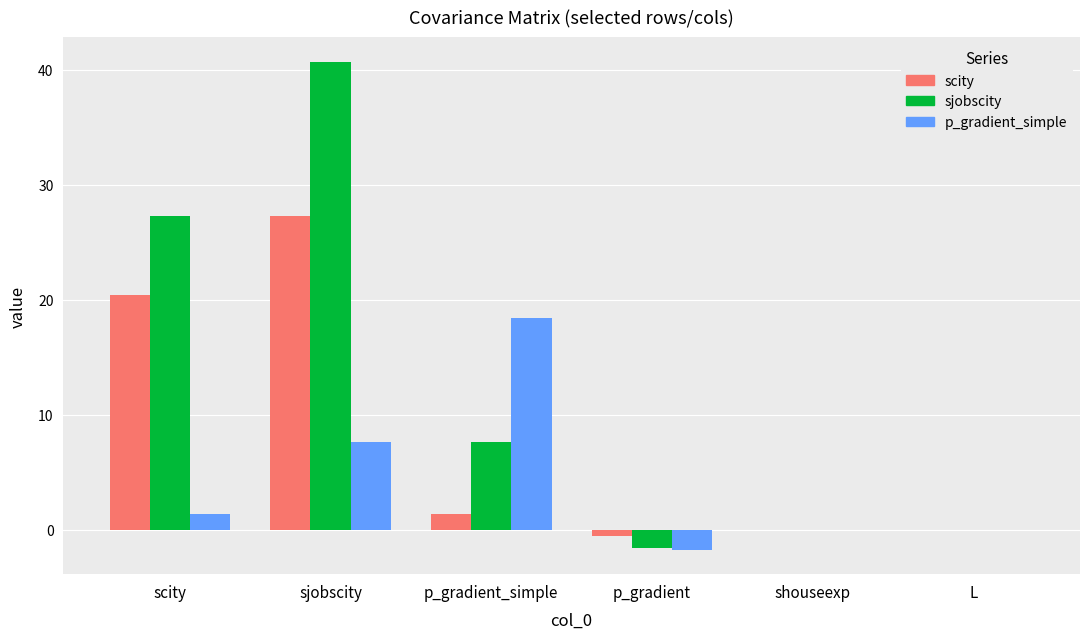

At which category is the sum across all series the highest?

sjobscity